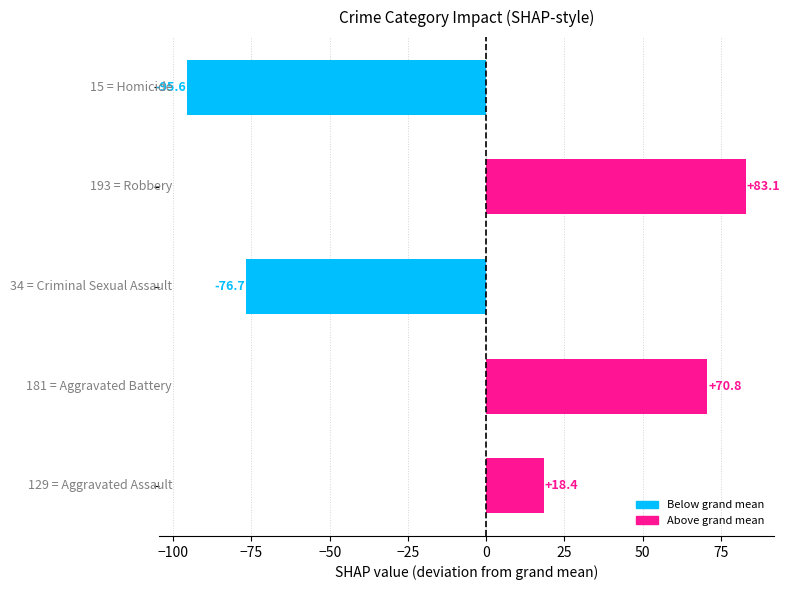

What is the difference between the maximum and minimum values?

178.7